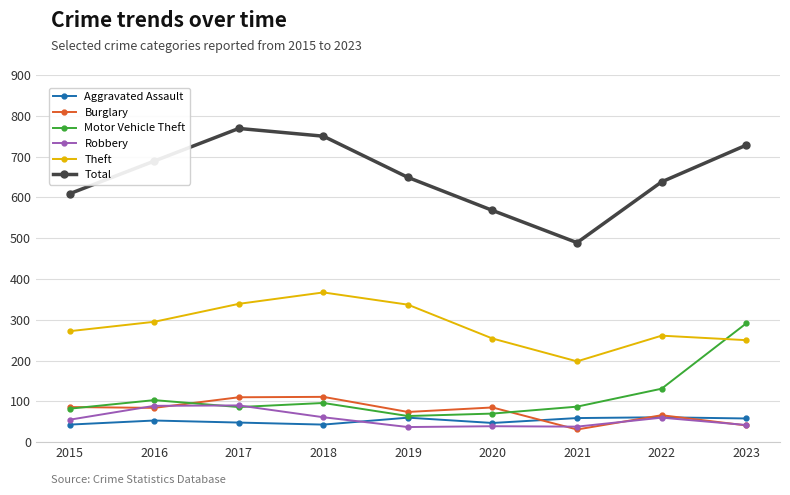

True or false: Aggravated Assault and Robbery intersect in this chart.

True